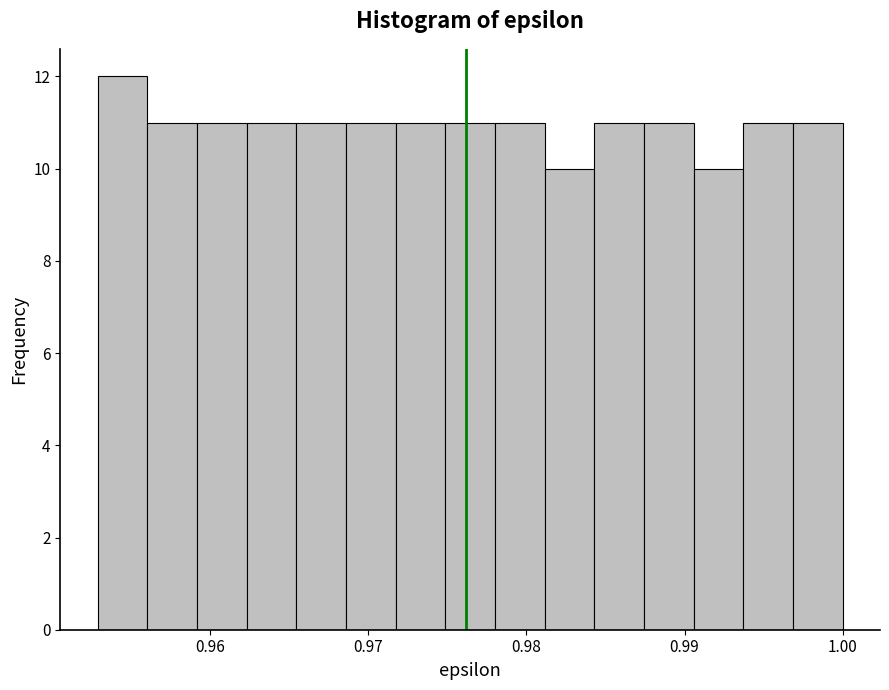

Around what value on the x-axis is the tallest bar? Give the approximate position of its centre, as read against the axis.

0.954